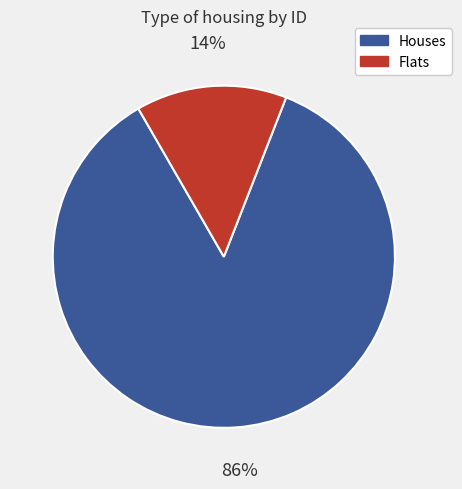

To the nearest percent, what is the average slice percentage?

50%